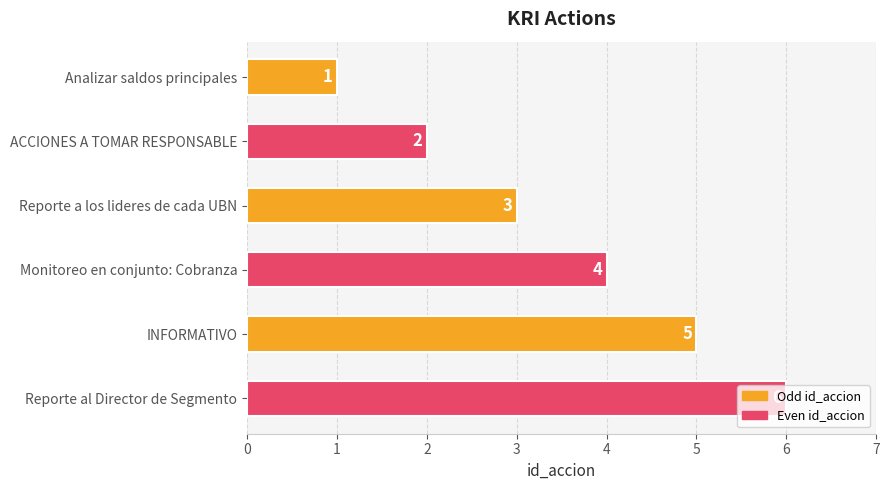

What is the minimum value shown in the chart?

1